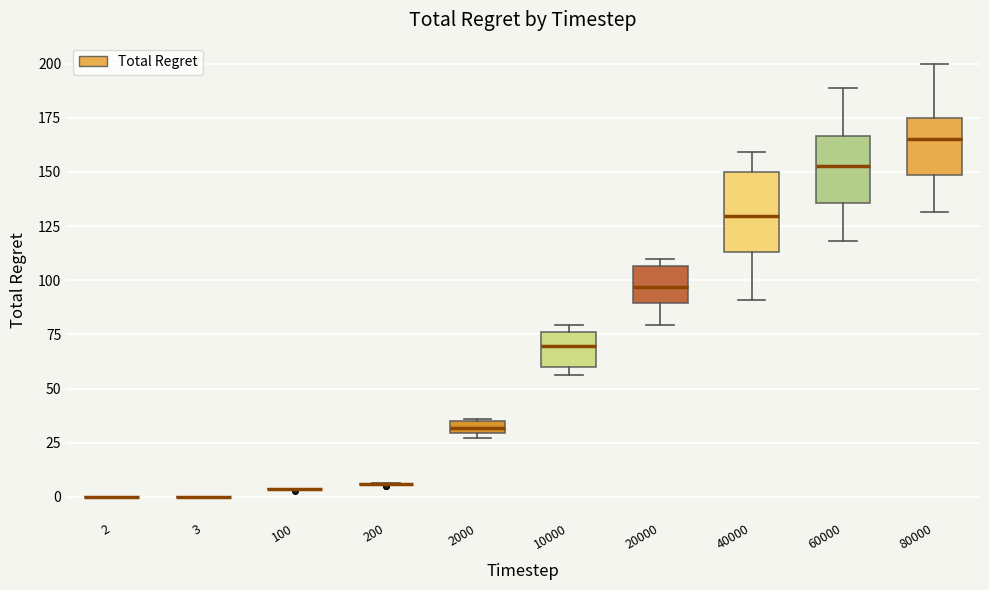

Comparing the boxes themselves (not the whiskers), which one is the tallest?

40000